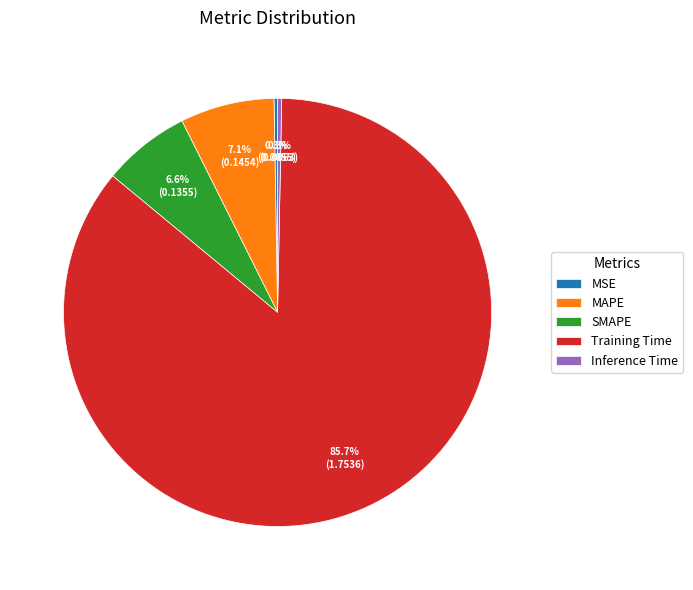

The Training Time slice represents 76% of the pie. True or false?

False